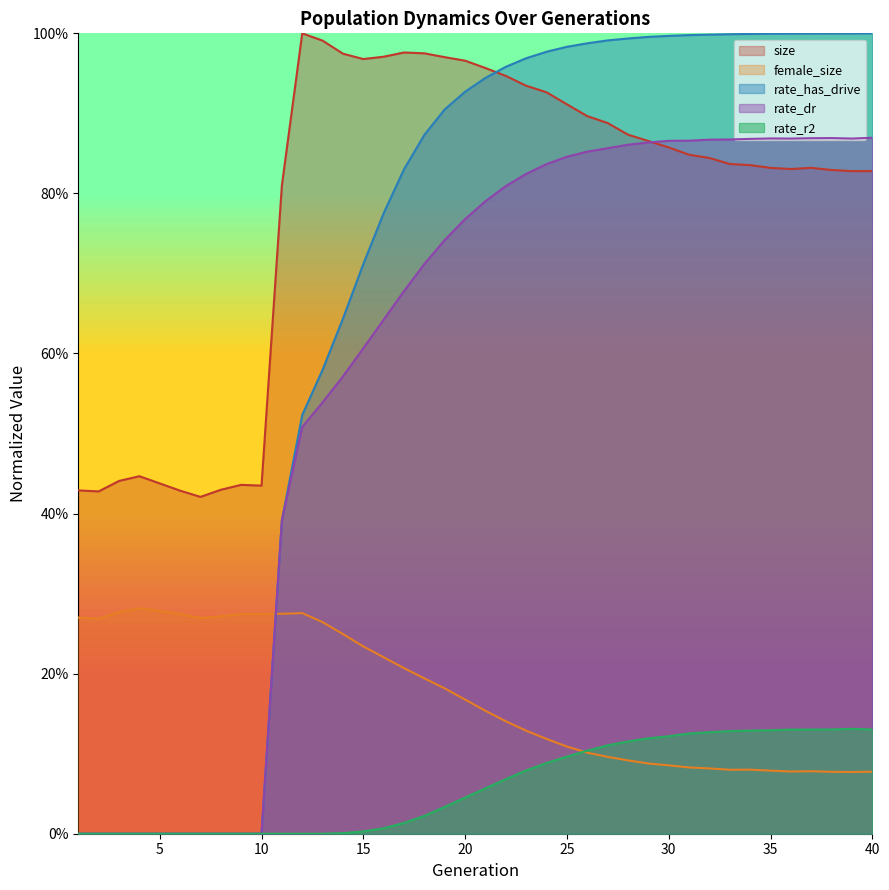

Which series has the largest total across all categories?

size